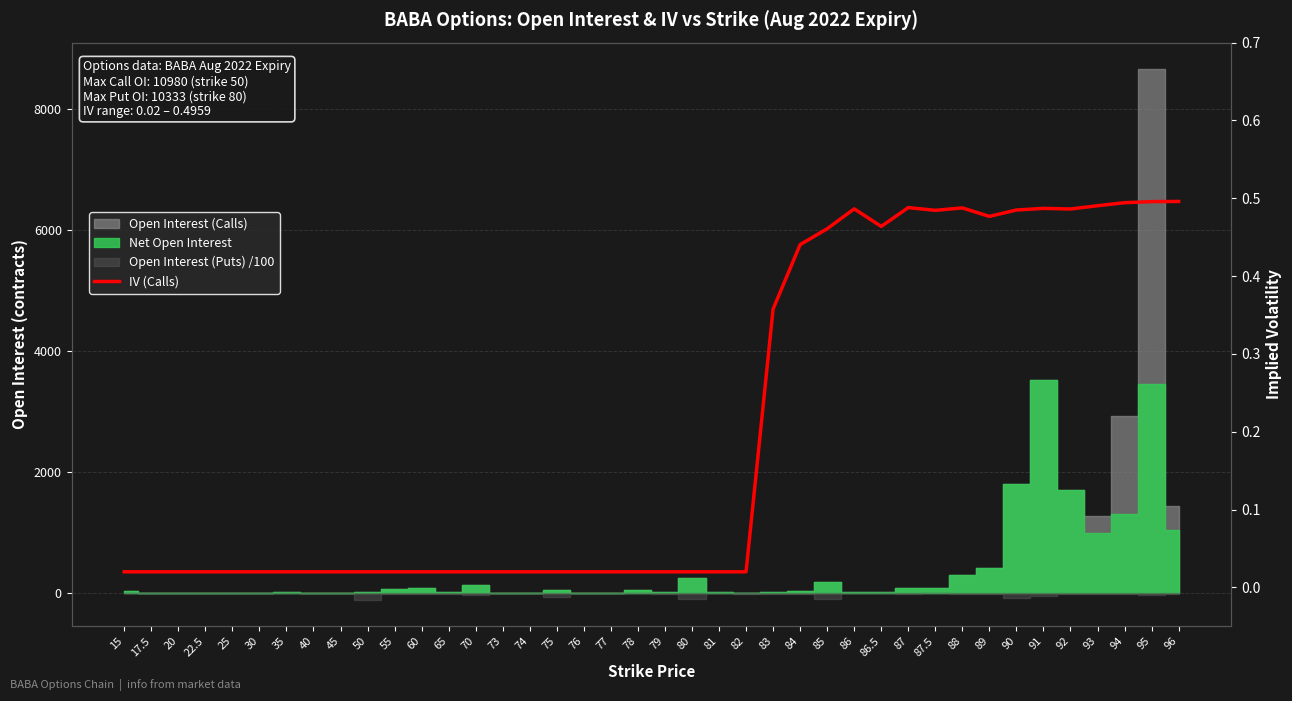

What position from the left is 84?

26